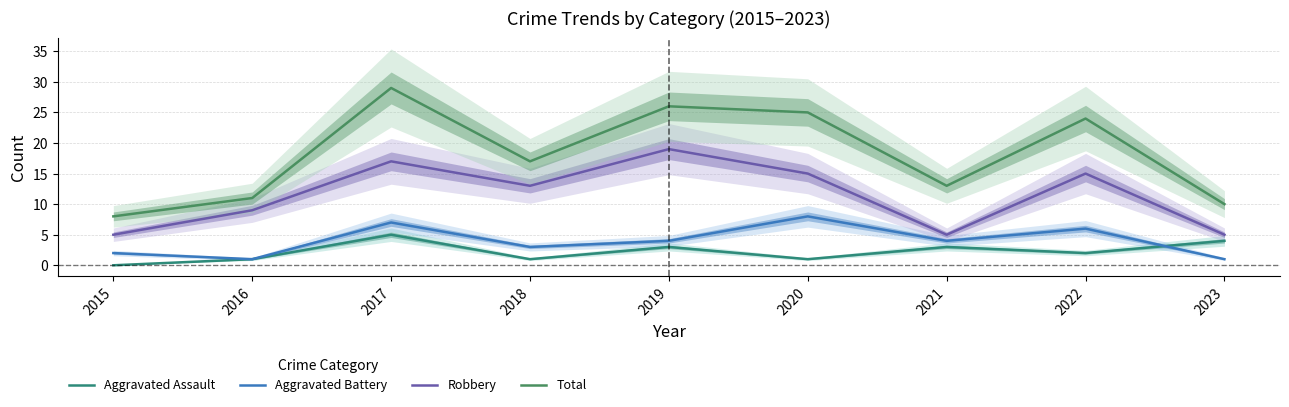

Count the Aggravated Battery values in the range 2 to 6.

5